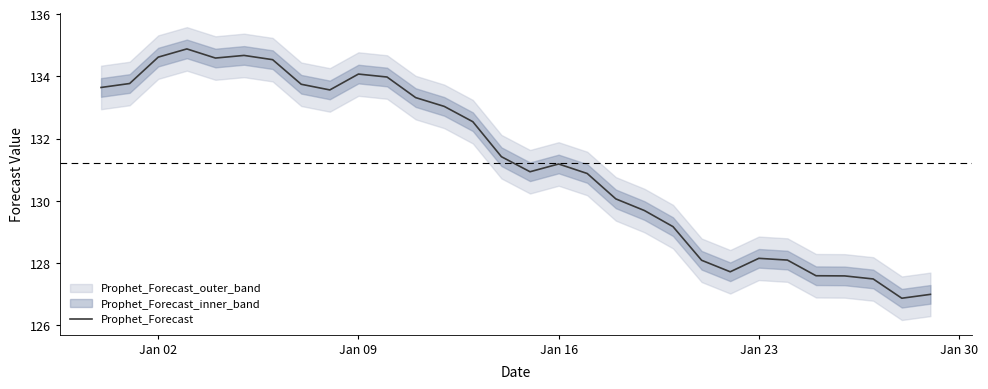

What is the lowest value of the Prophet_Forecast series?

126.9